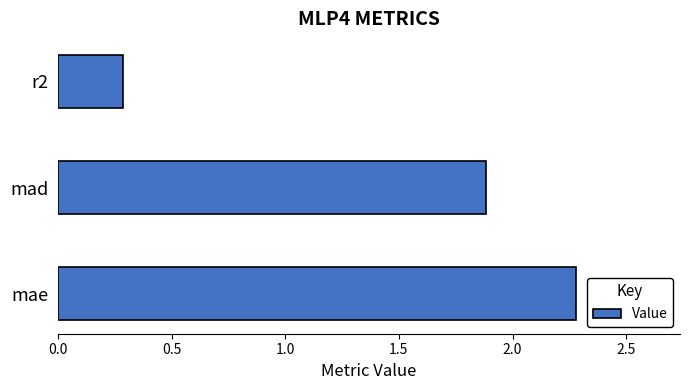

Which has a higher value, r2 or mad?

mad